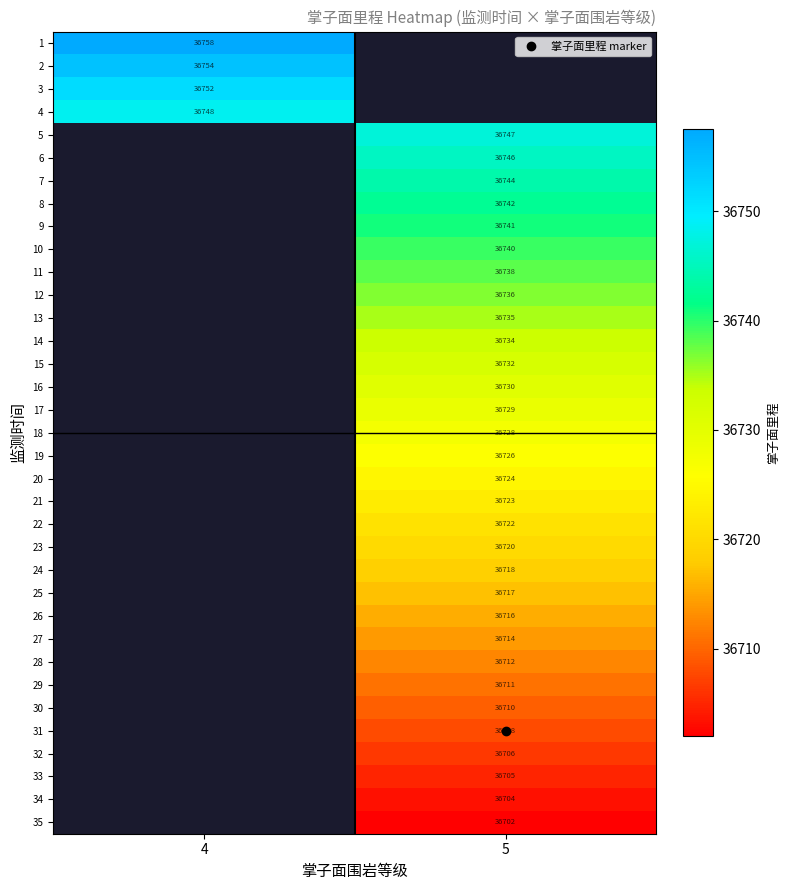

What is the difference between the highest and lowest values at 4?

9.0